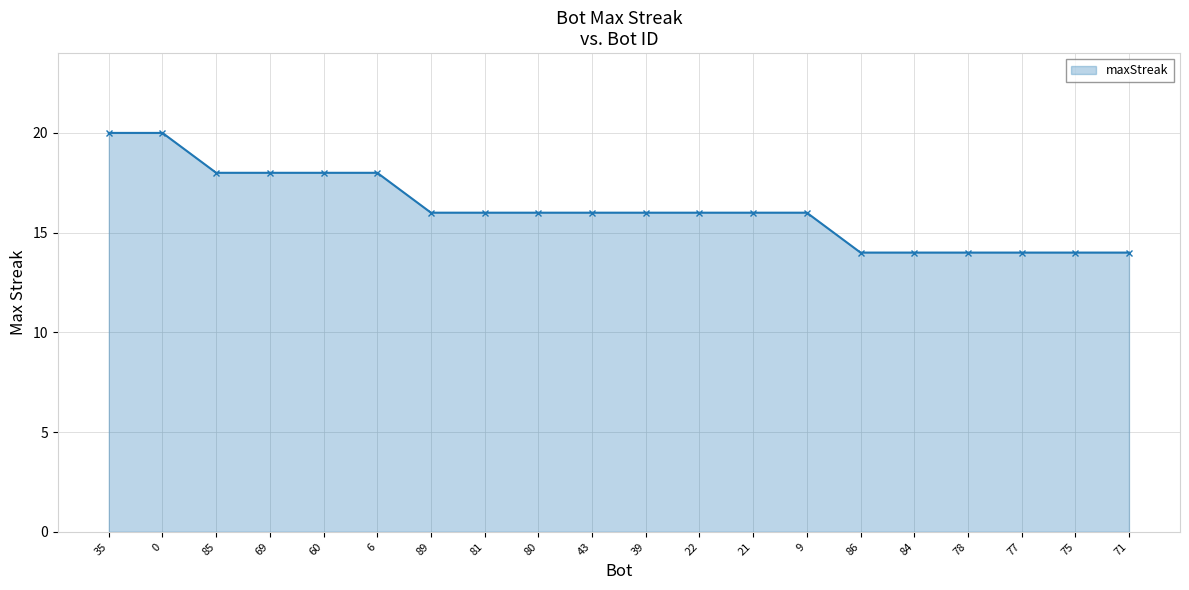

What is the smallest value displayed?

14